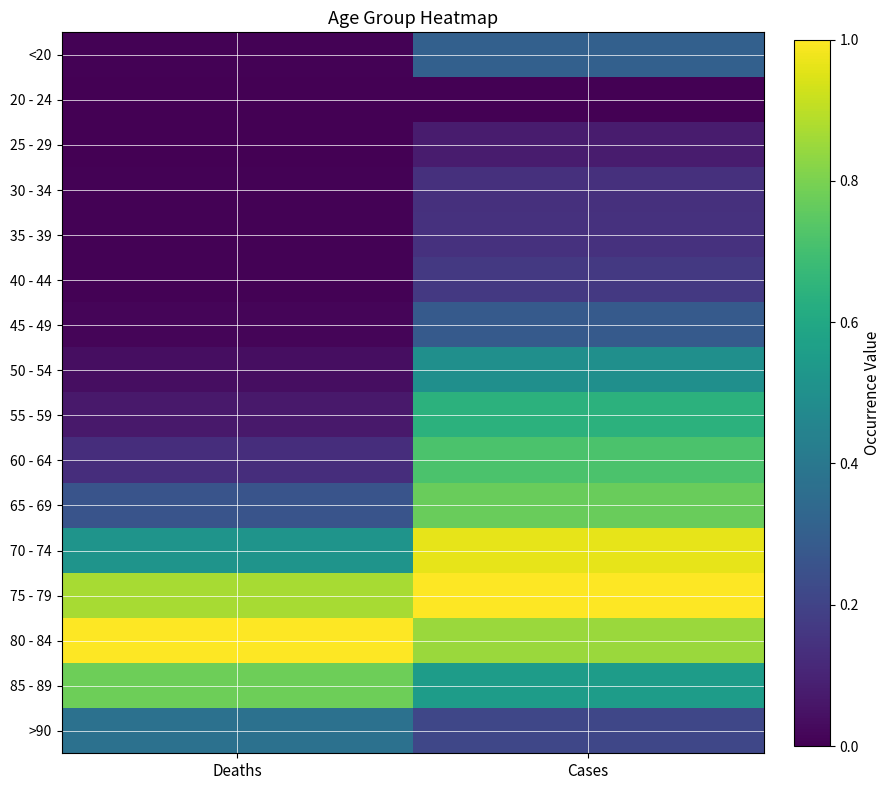

At how many categories does at least one series exceed 0?

2